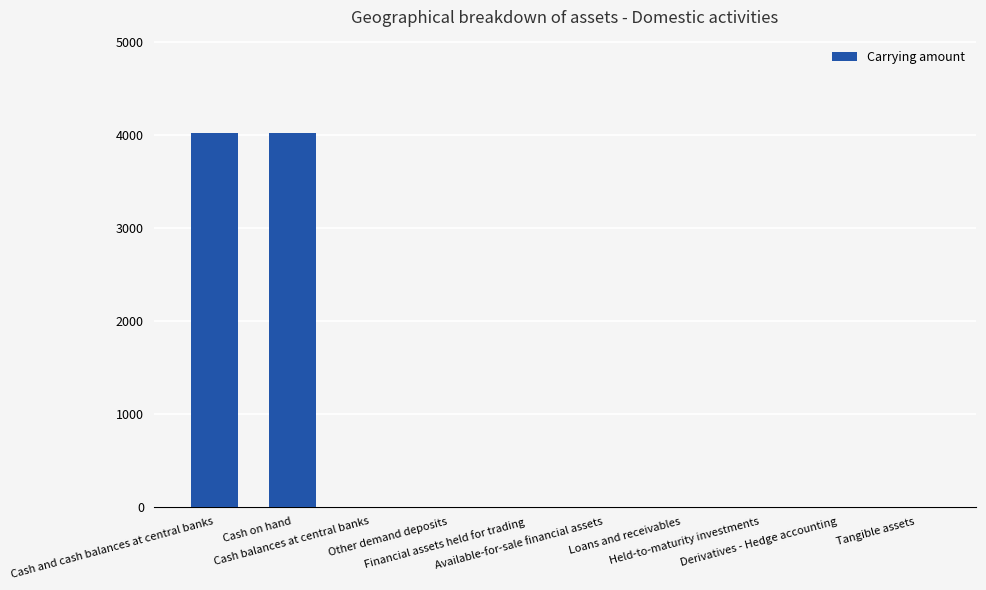

What is the greatest value displayed?

4021